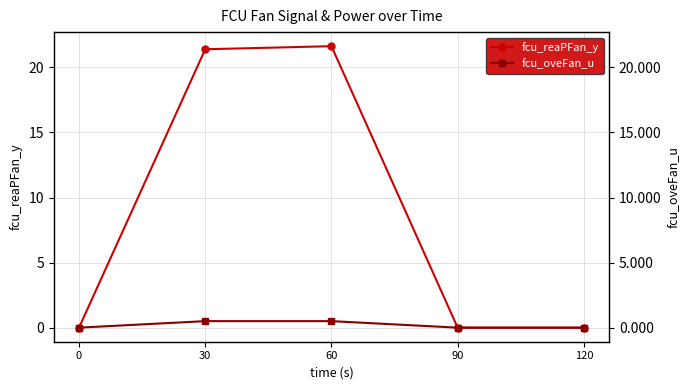

True or false: fcu_oveFan_u has more than 0 interior local peaks.

False